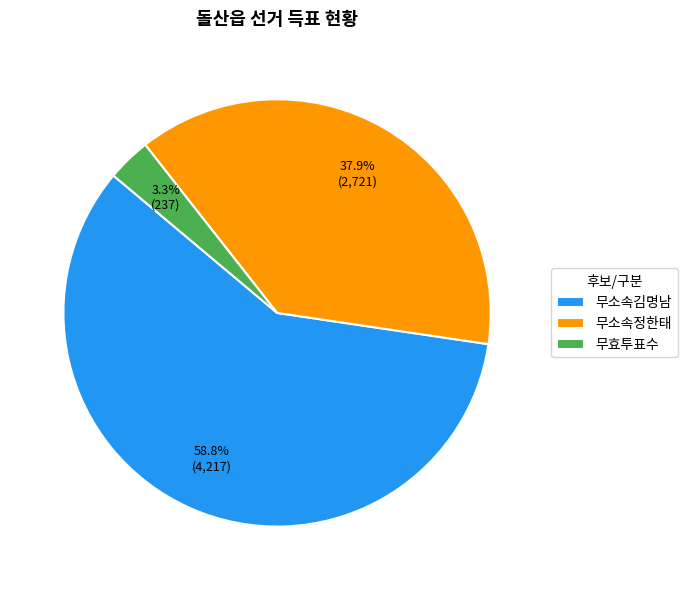

True or false: 무효투표수 accounts for 15% of the total.

False